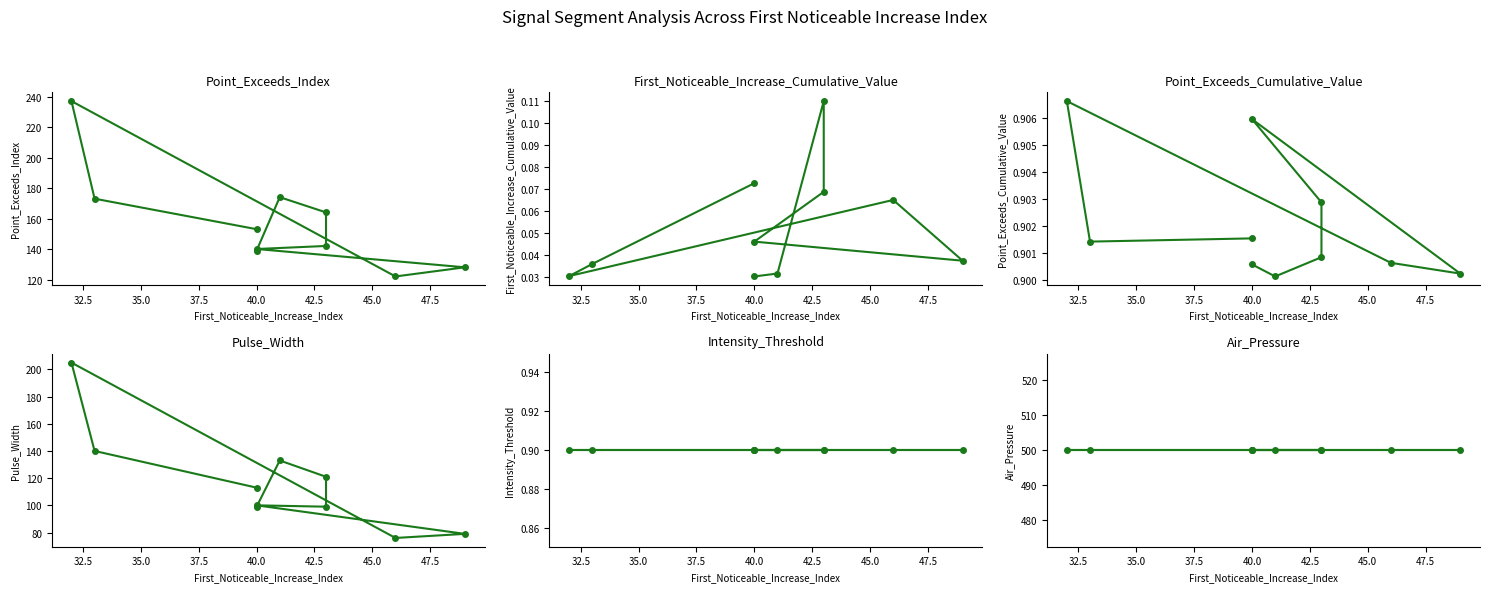

What is the average value of the Point_Exceeds_Cumulative_Value series?

0.9